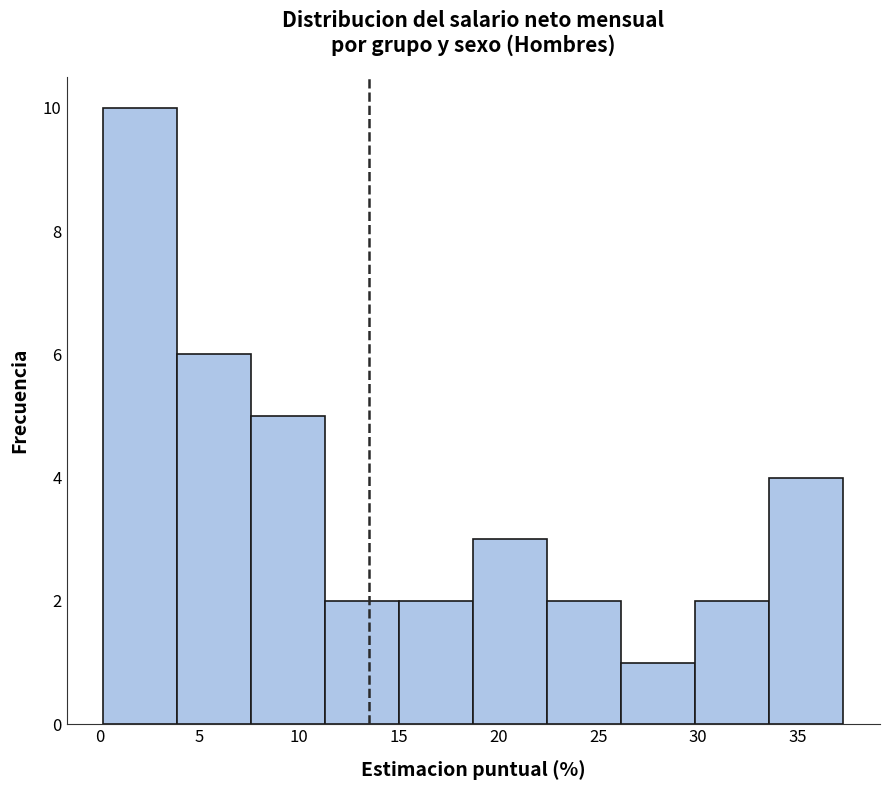

Over which range of the x-axis is the bar tallest?

0.0 to 4.0